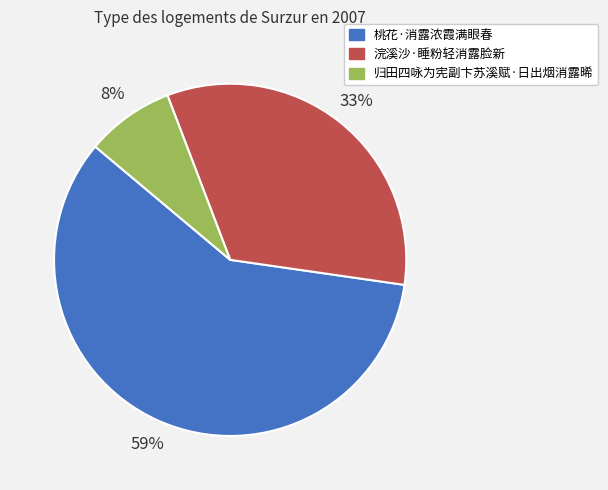

To the nearest percent, what is the difference between the largest and smallest slice percentages?

51%